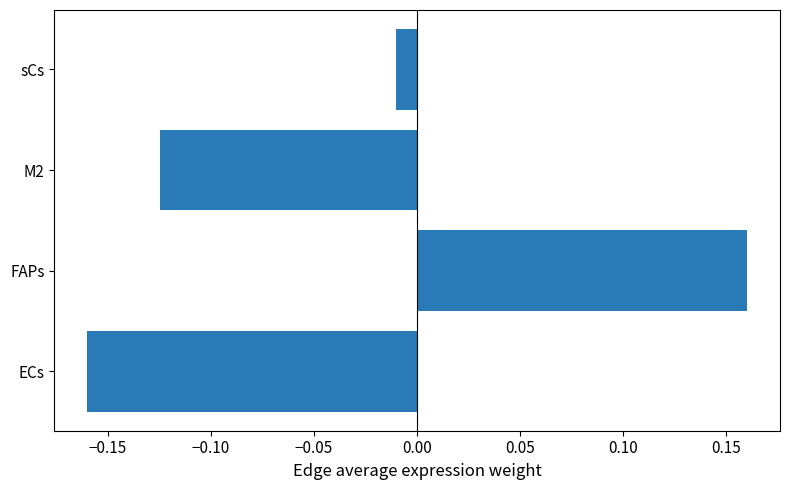

Where is the data nearest to the value 0?

sCs